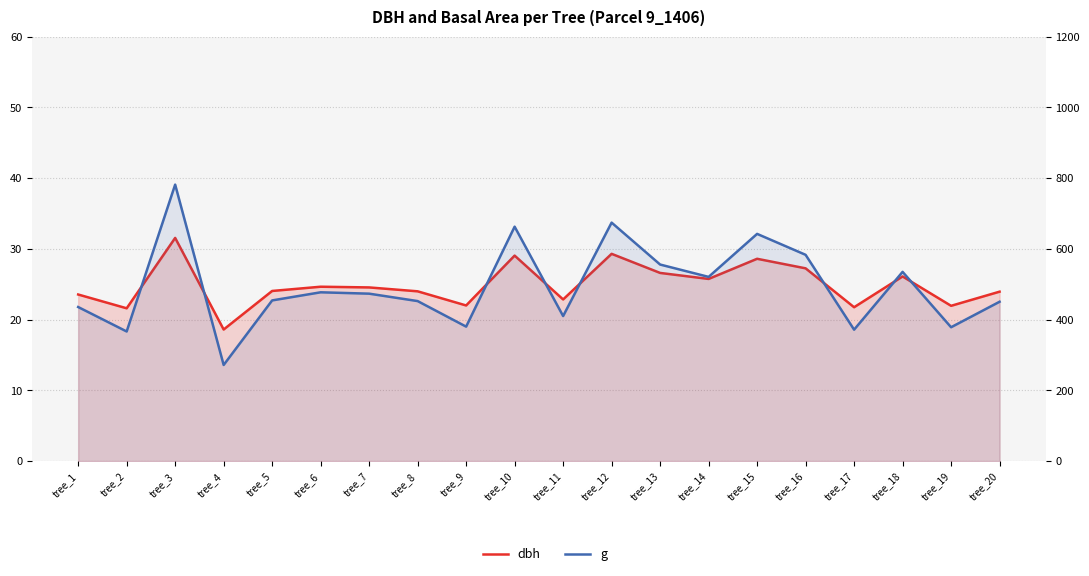

At how many categories does at least one series exceed 131?

20